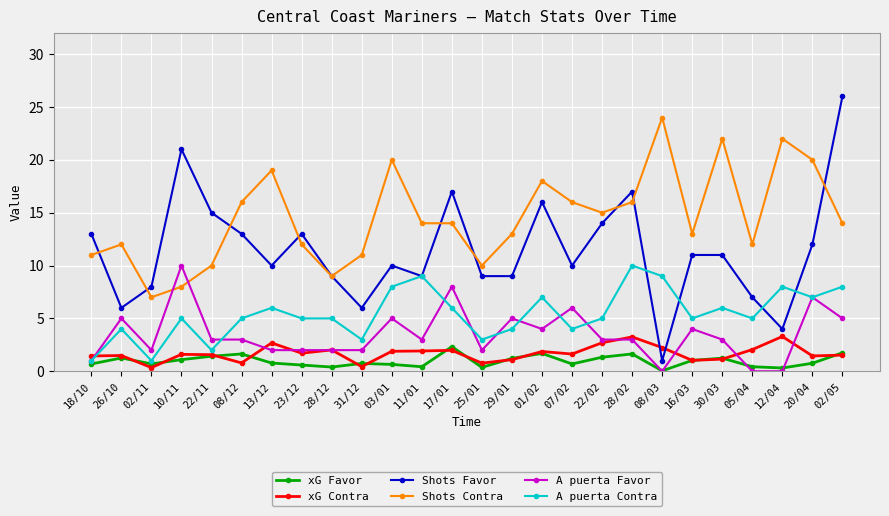

What is the total value across all series at 29/01?

33.3